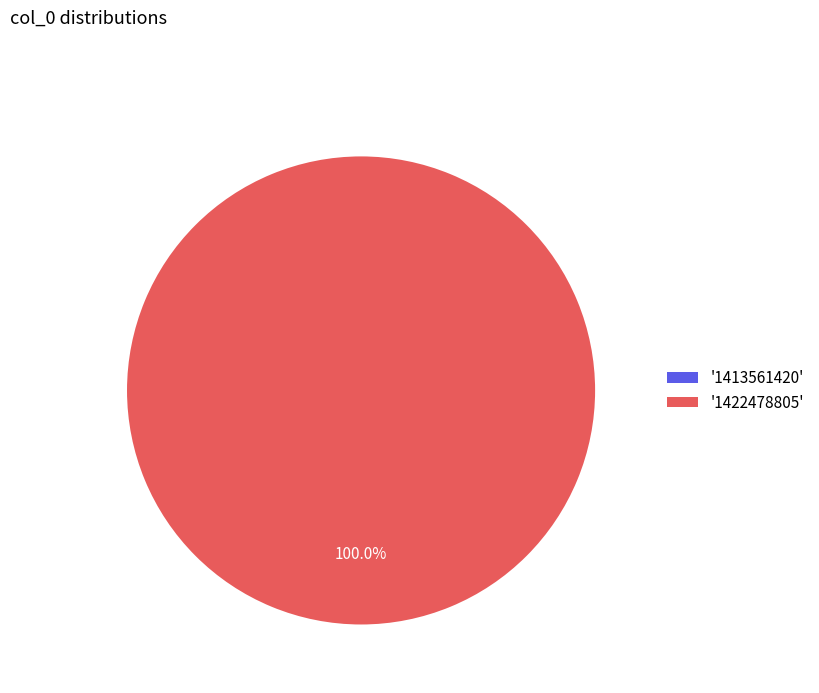

To the nearest percent, what is the difference between the largest and smallest slice percentages?

100%